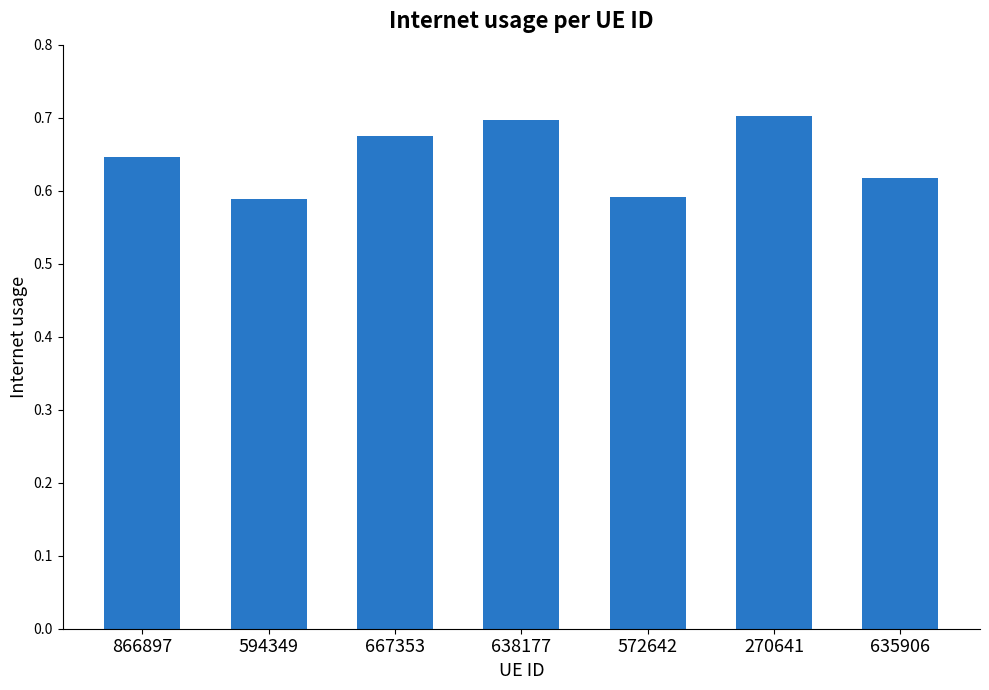

The value at 270641 is 0.4. True or false?

False